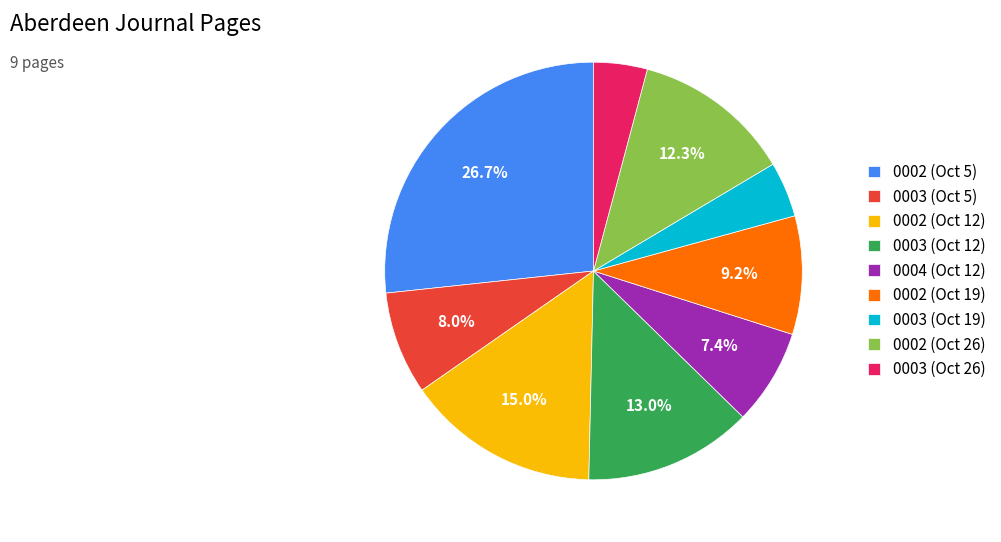

Is 0004 (Oct 12) the majority of the pie?

No